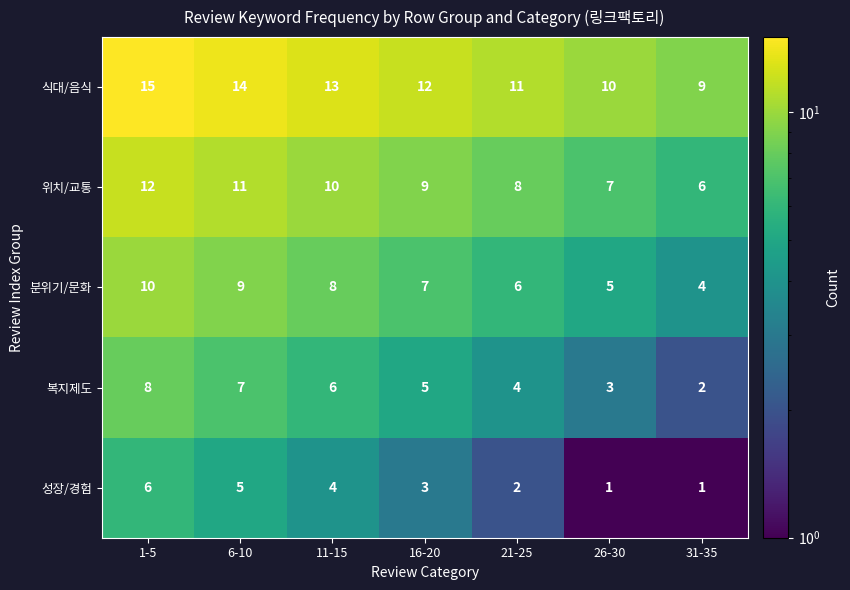

What is the maximum value for 위치/교통?

12